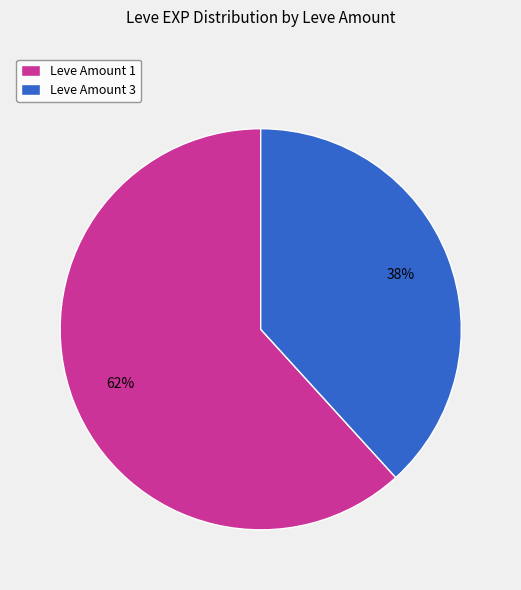

The Leve Amount 3 slice represents 51% of the pie. True or false?

False